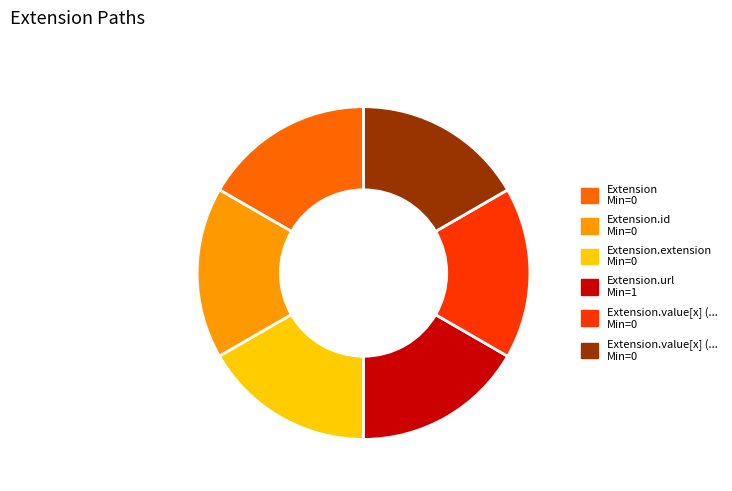

Does any single category account for the majority?

No